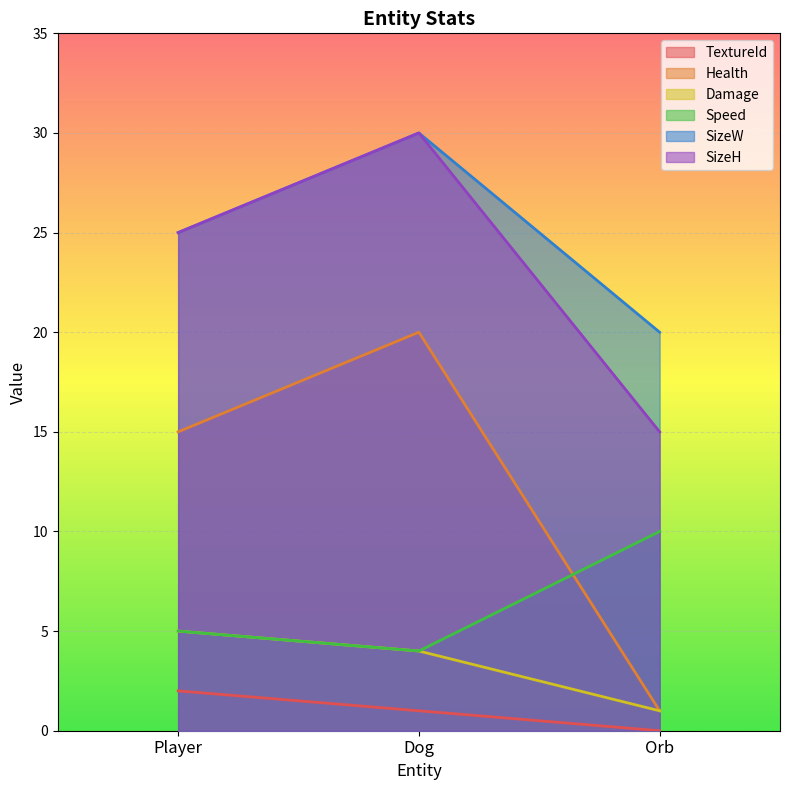

Rank the categories by SizeW value from lowest to highest.

Orb, Player, Dog